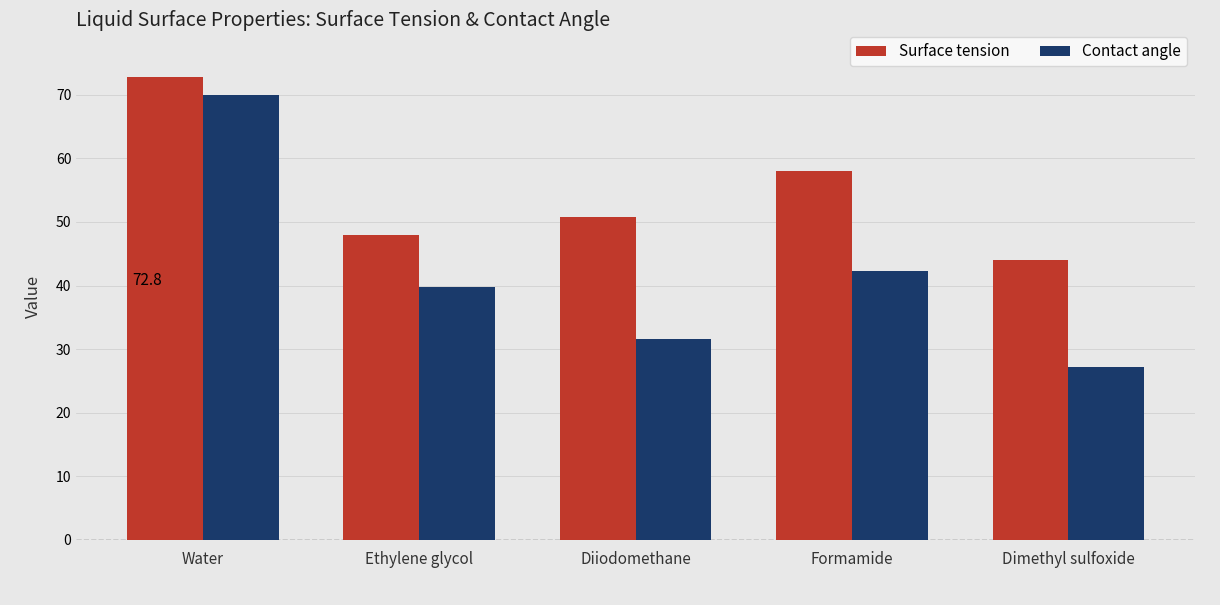

Count the number of categories in the chart.

5